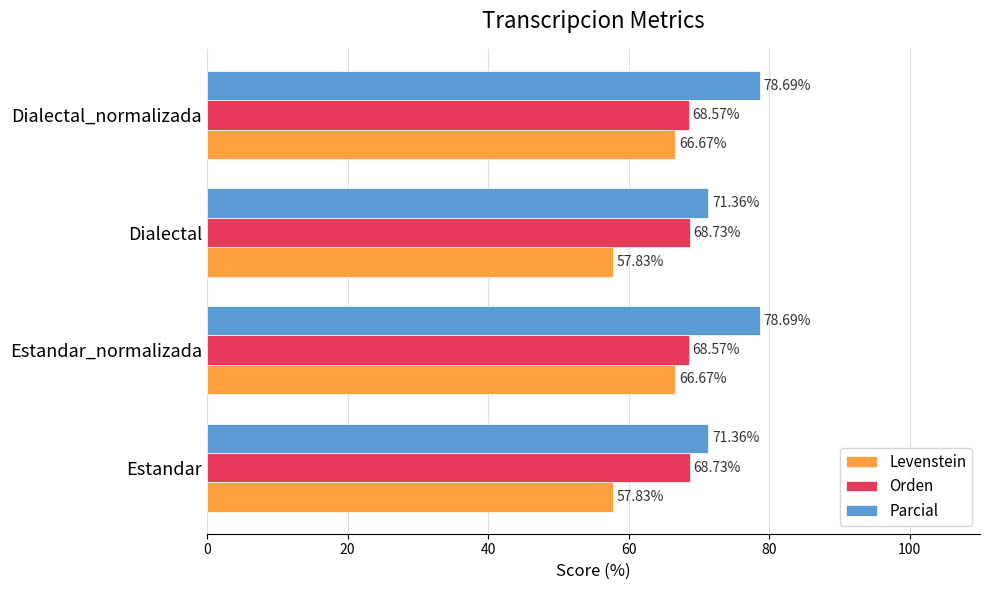

What is the sum of all Orden values?

274.6